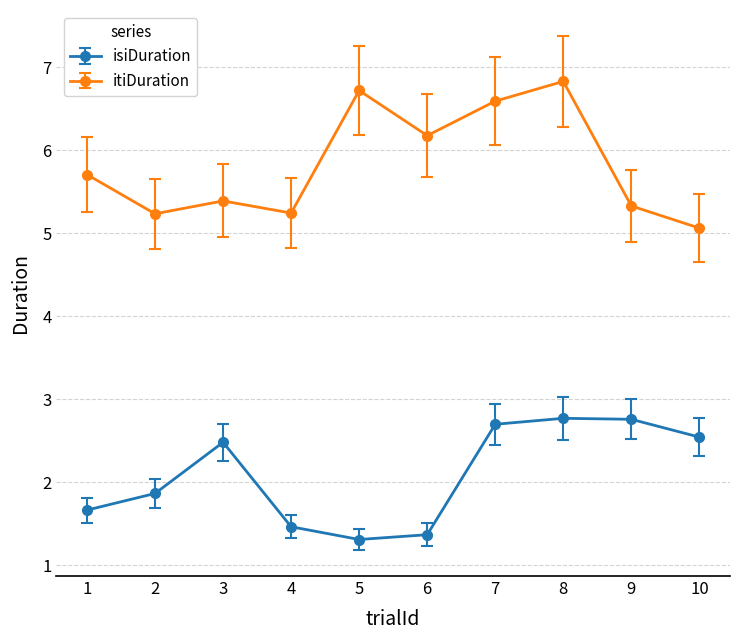

At how many categories does at least one series exceed 4?

10